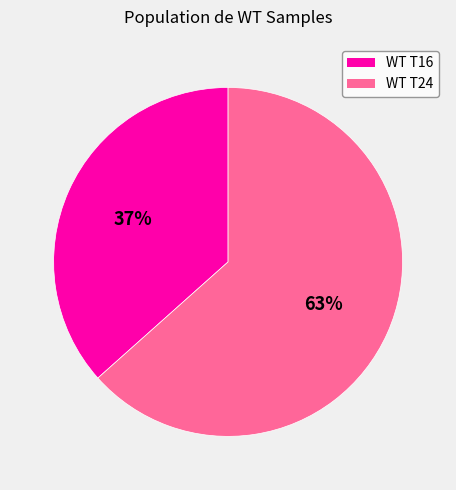

Is there a majority slice in this chart?

Yes